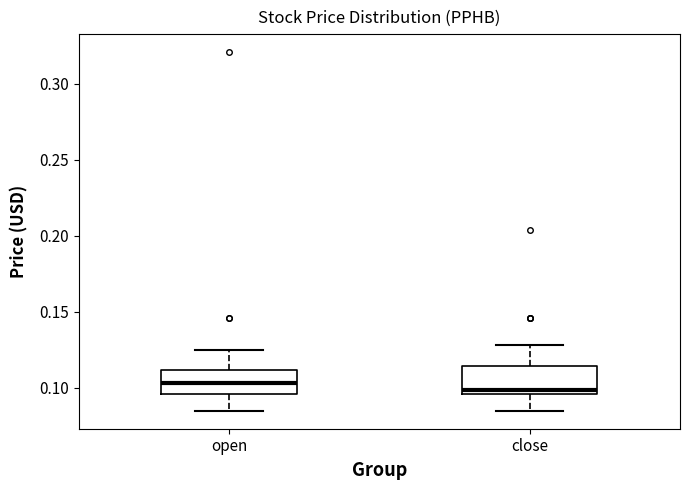

Reading left to right, read every box against the y-axis: the position of its median line, the range the box covers, and the ends of its whiskers. The values are not printed on the chart, so give them approximately, as read against the axis.

open: median 0.105, box 0.095 to 0.110, whiskers 0.085 to 0.125
close: median 0.100, box 0.095 to 0.115, whiskers 0.085 to 0.130